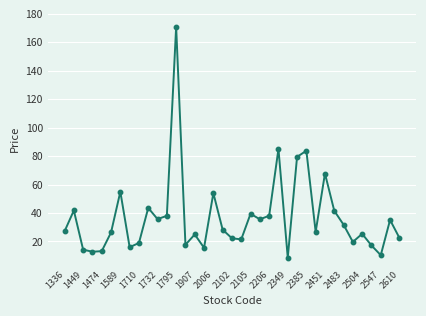

What is the value of the 13th point from the left?

171.0